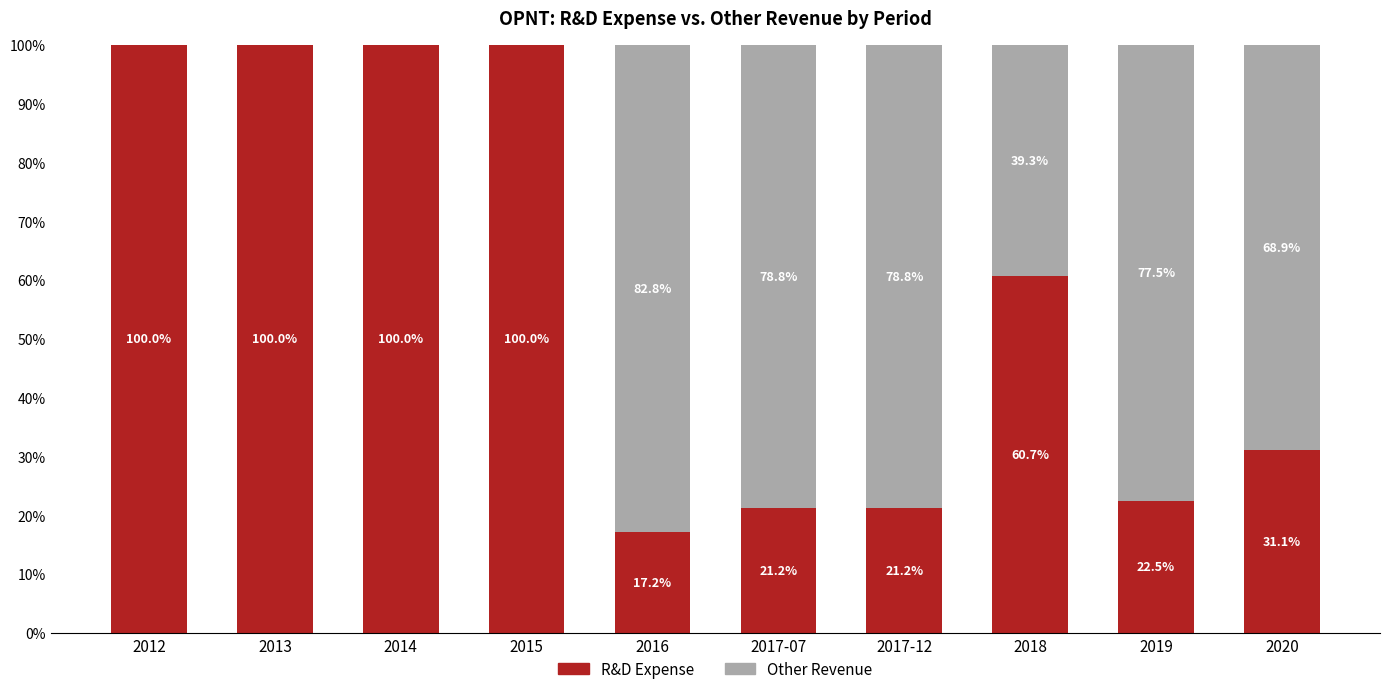

True or false: R&D Expense has a value of 100.0 at 2015.

True